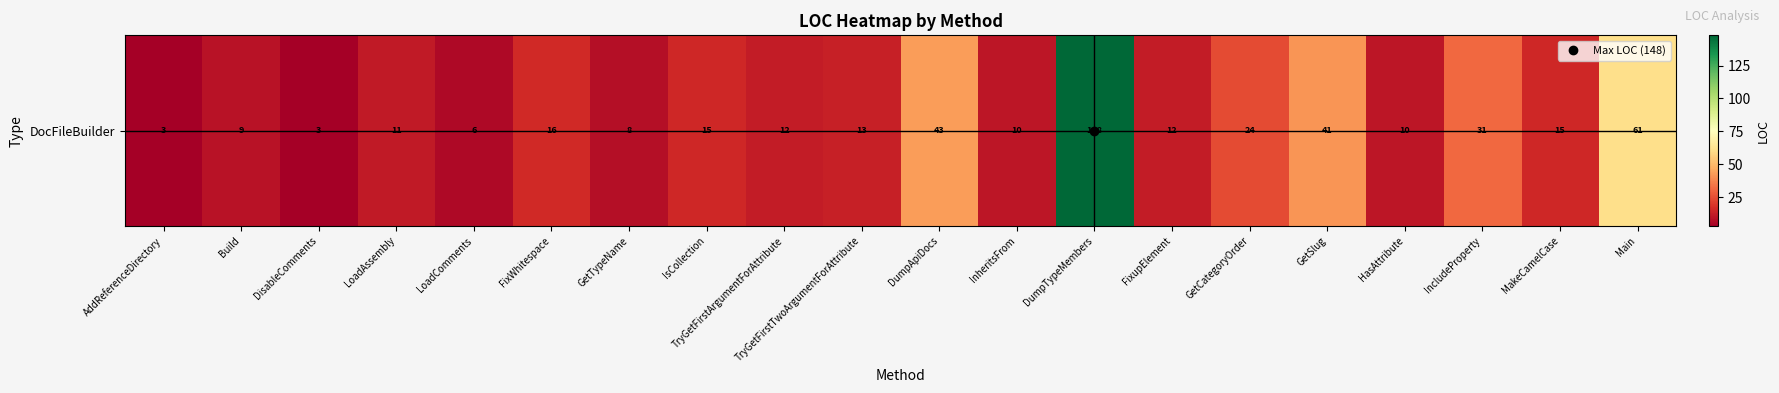

Reading left to right, what are all the values shown in this chart?

3	9	3	11	6	16	8	15	12	13	43	10	148	12	24	41	10	31	15	61